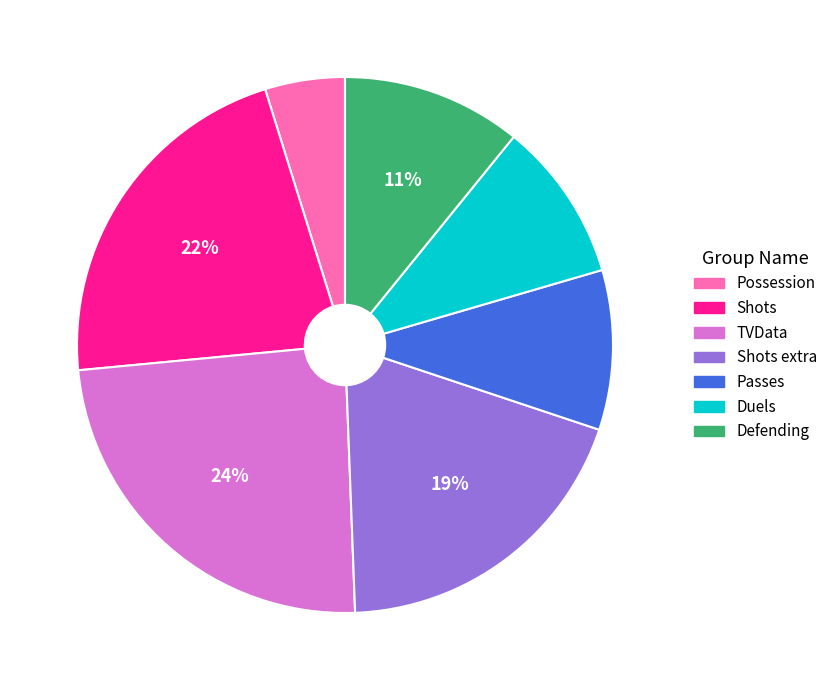

The Defending slice represents 16% of the pie. True or false?

False